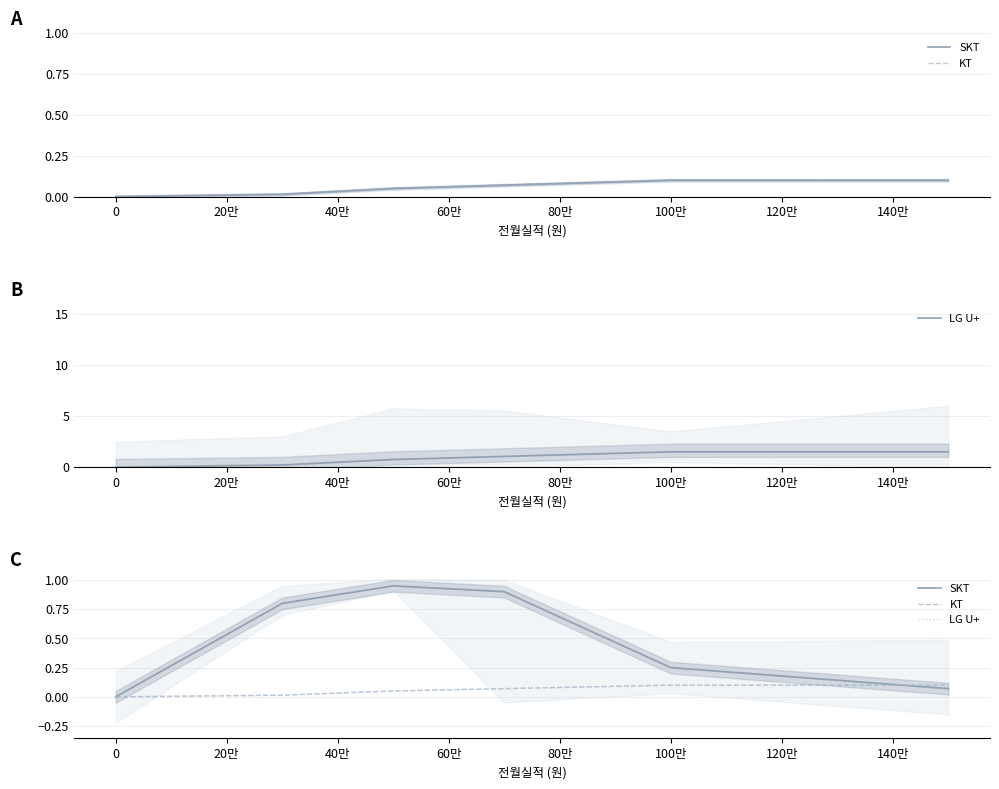

True or false: KT has more than 2 points higher than both neighbors.

False